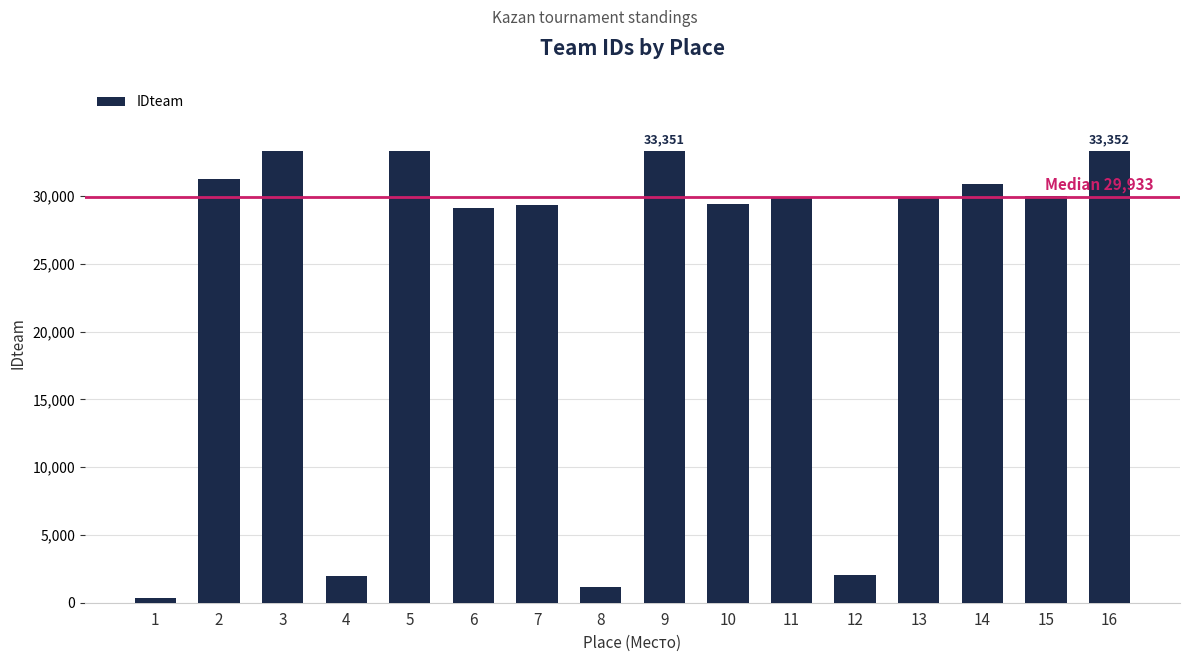

What is the average value?

23673